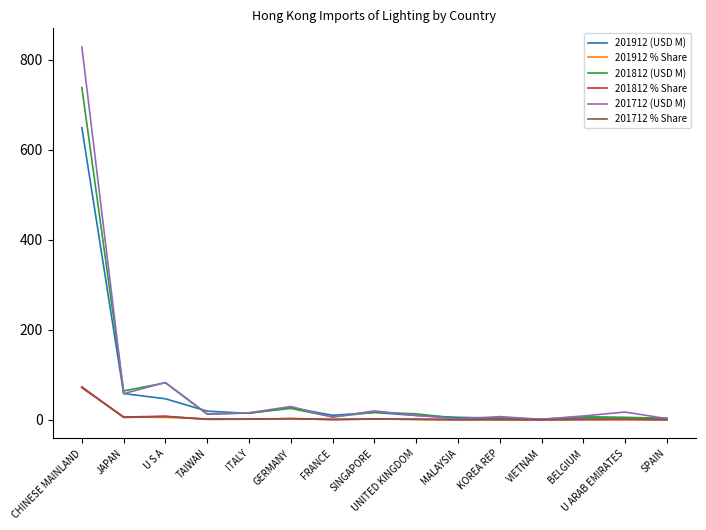

The 201912 (USD M) series shows 46.7 at U S A. True or false?

True